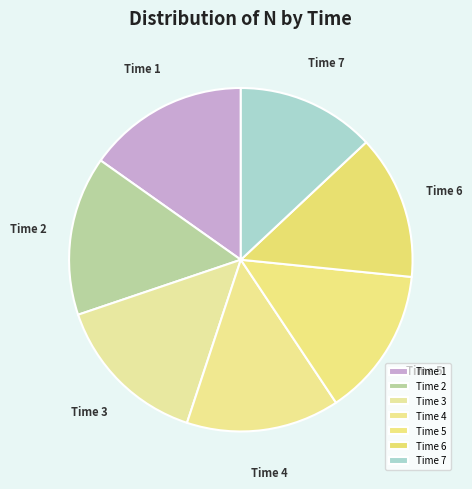

Is it true that Time 6 is 14% of the pie?

True